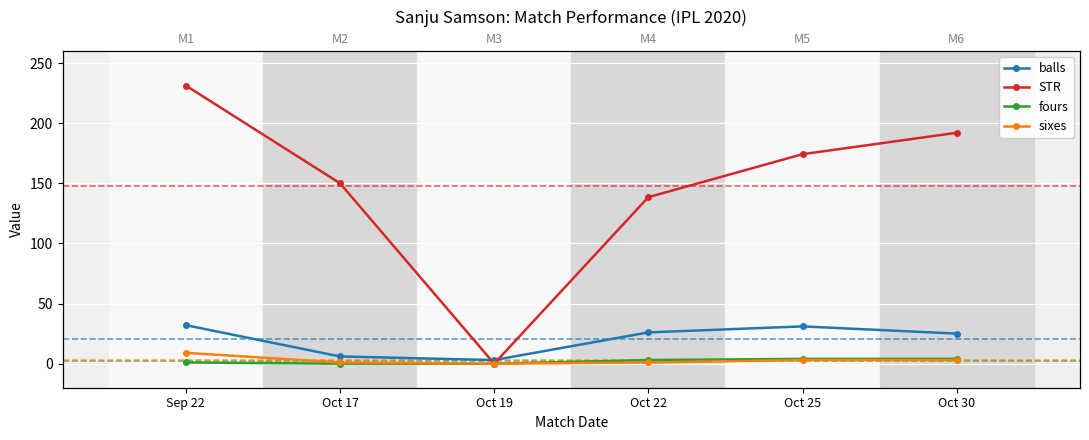

What is the label of the 5th point from the left?

Oct 25